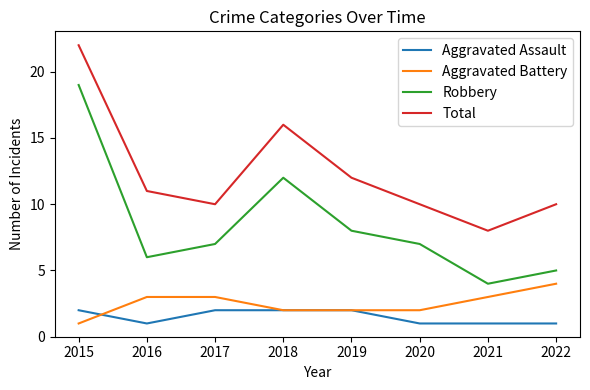

What is the total value across all series at 2015?

44